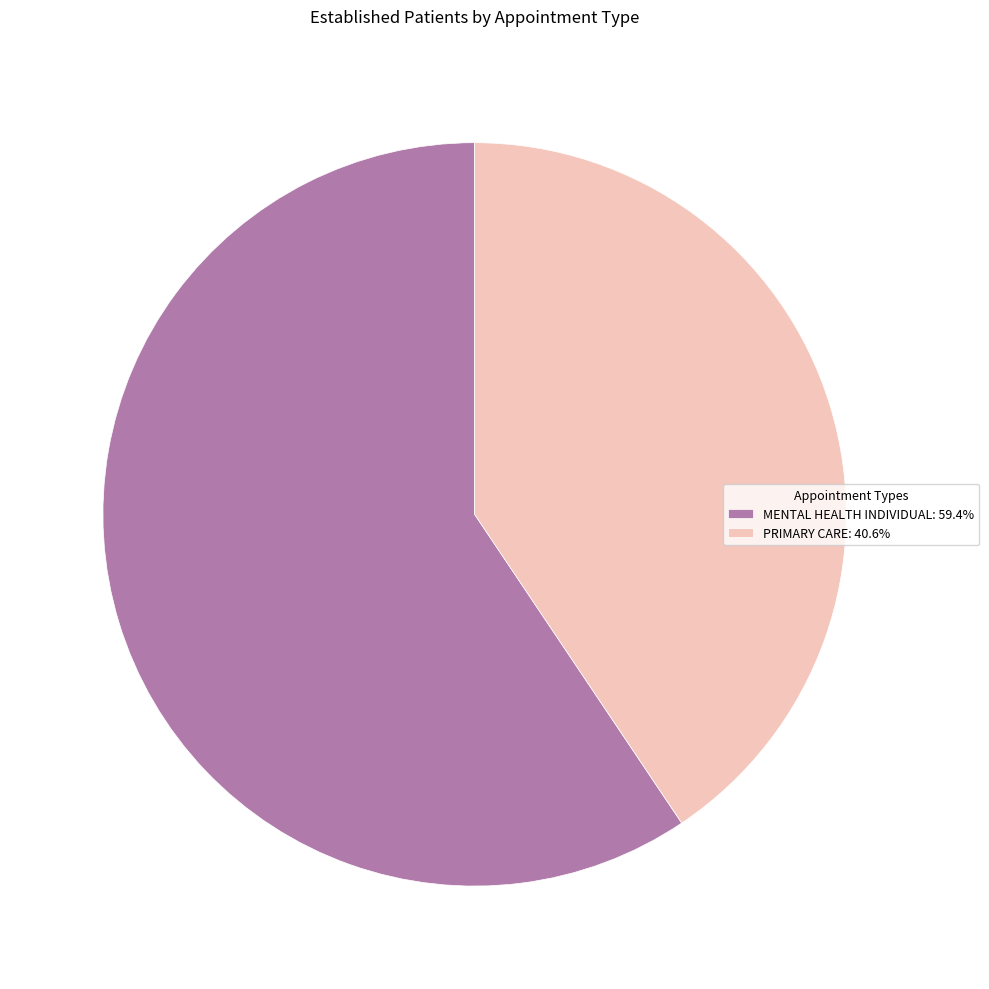

Combined, do MENTAL HEALTH INDIVIDUAL: 59.4% and PRIMARY CARE: 40.6% account for over 50%?

Yes